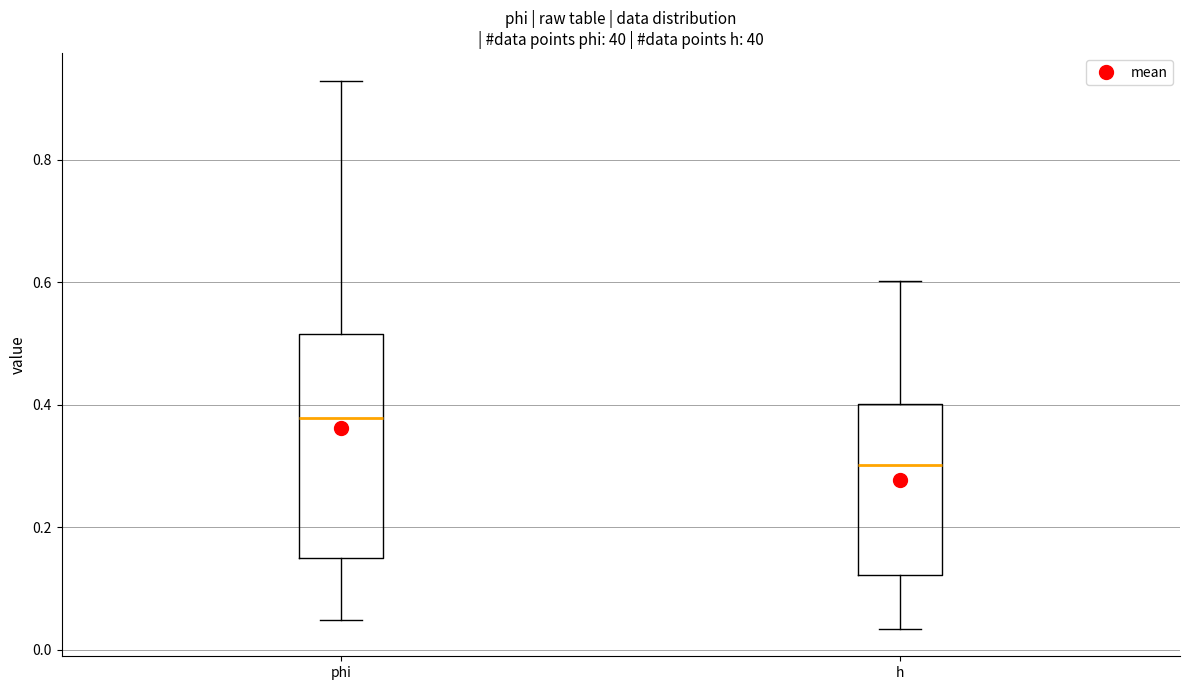

Reading left to right, read every box against the y-axis: the position of its median line, the range the box covers, and the ends of its whiskers. The values are not printed on the chart, so give them approximately, as read against the axis.

phi: median 0.38, box 0.16 to 0.52, whiskers 0.04 to 0.92
h: median 0.30, box 0.12 to 0.40, whiskers 0.04 to 0.60